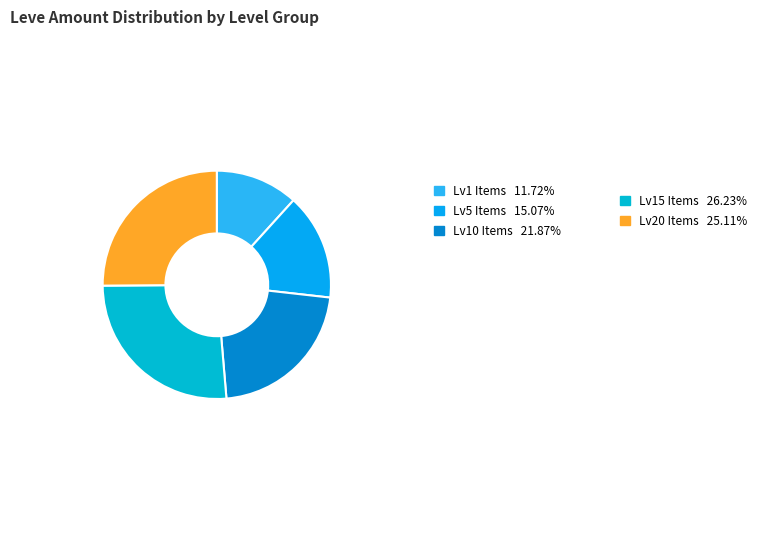

Count the number of slices in the pie.

5